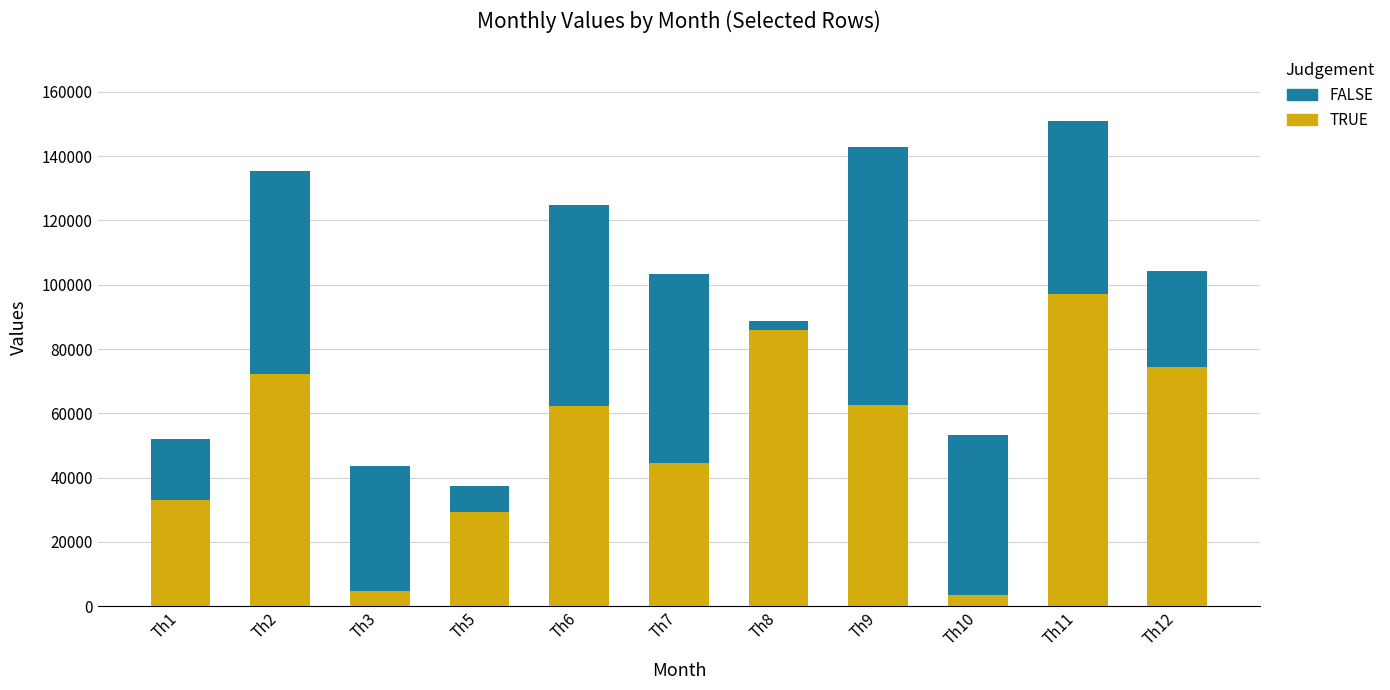

What is the difference between the TRUE values at Th12 and Th1?

41602